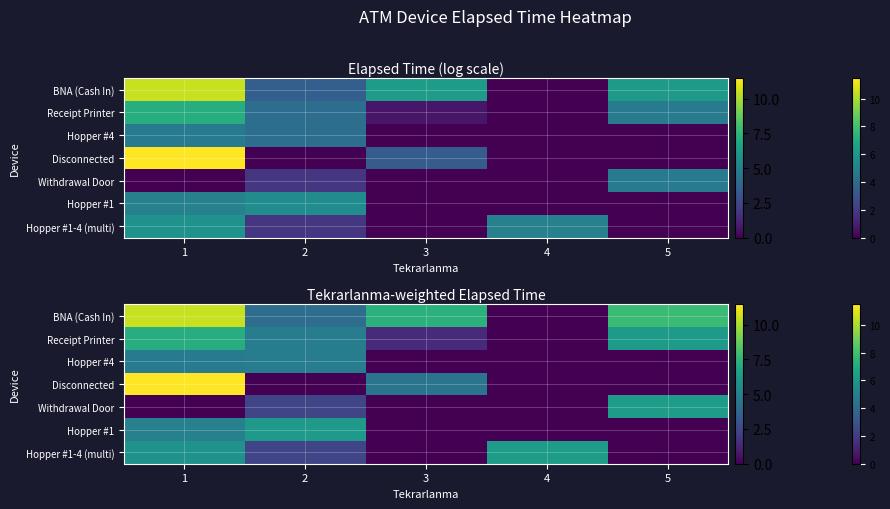

What is the total value across all series at 2?

24.8